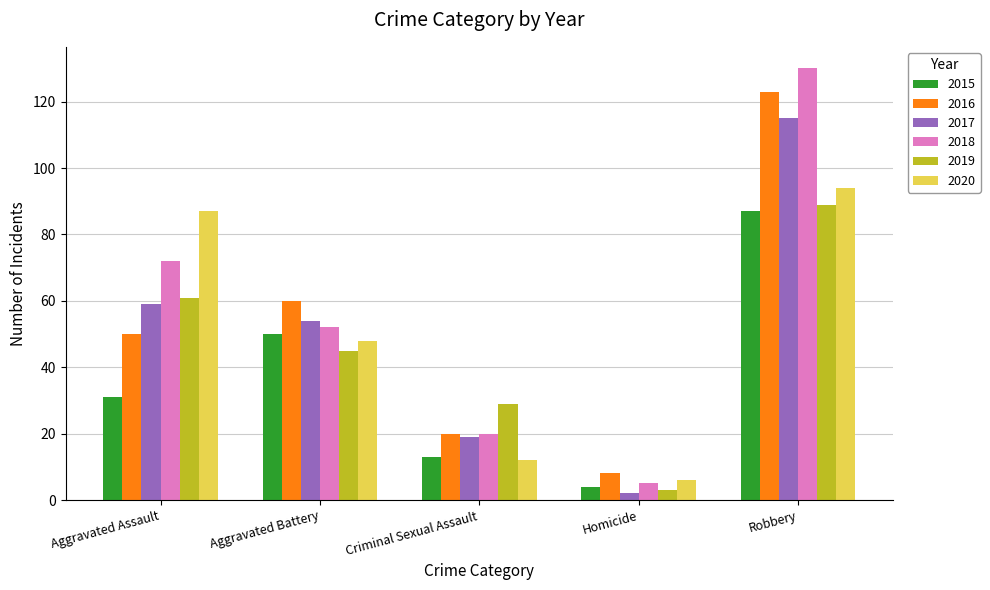

What is the difference between the maximum and second lowest values in the 2019 series?

60